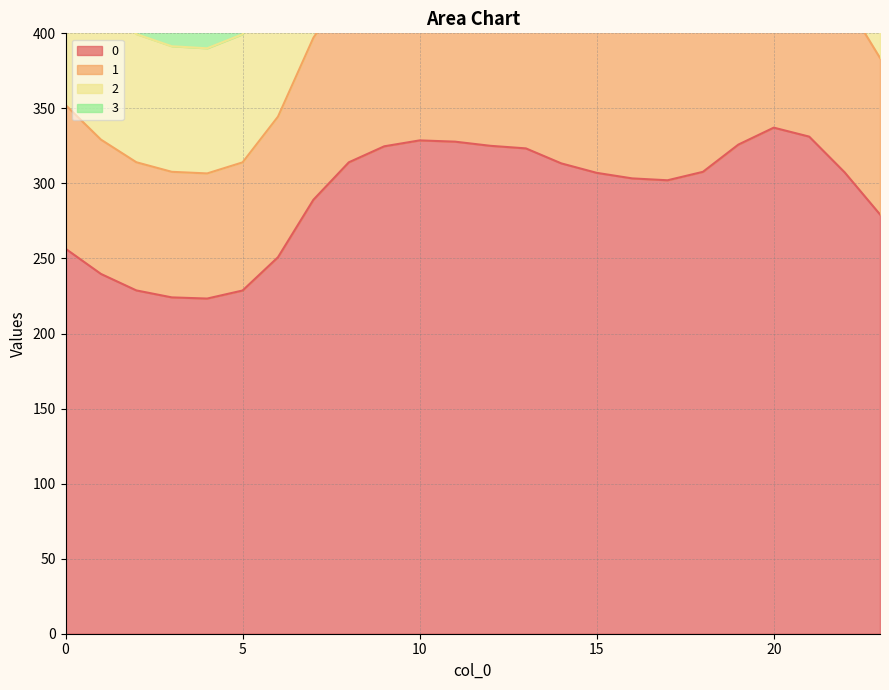

True or false: 2 and 0 intersect in this chart.

False